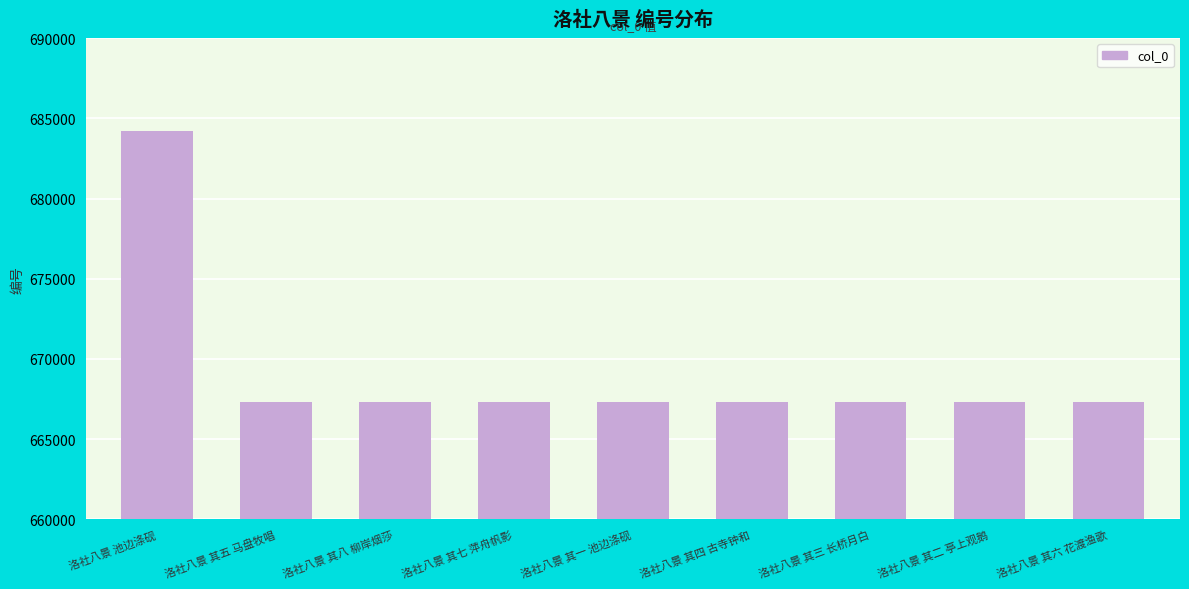

What is the value of the 3rd bar from the left?

667303